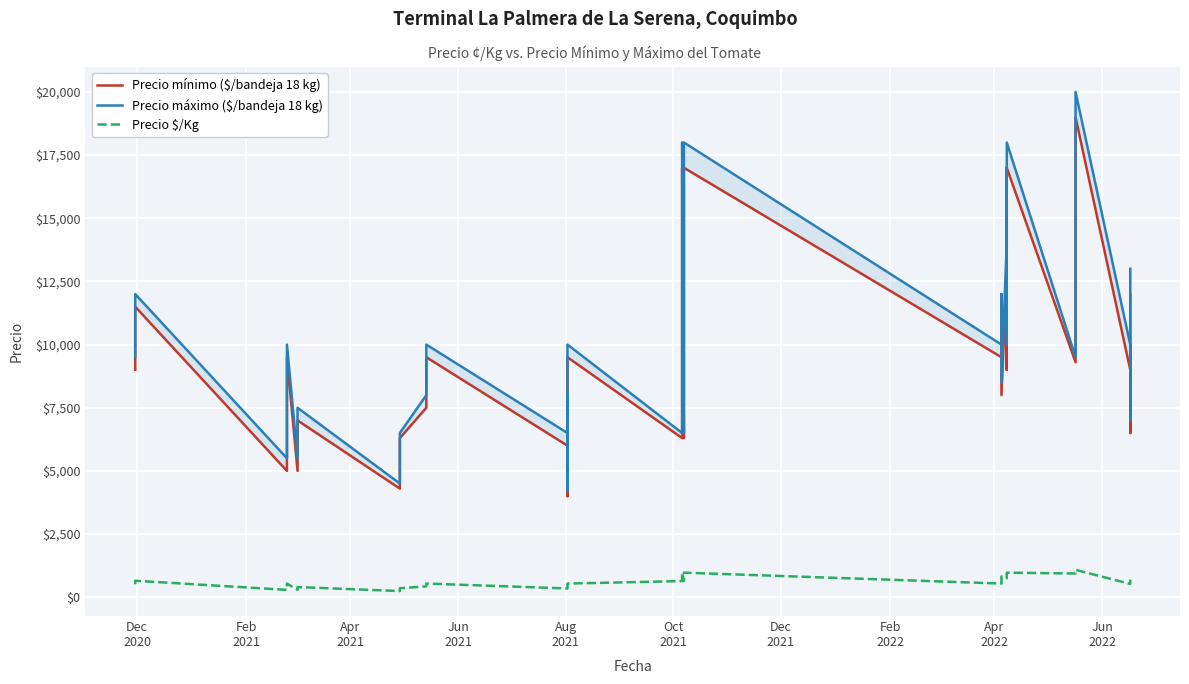

How many data points does each series have?

40